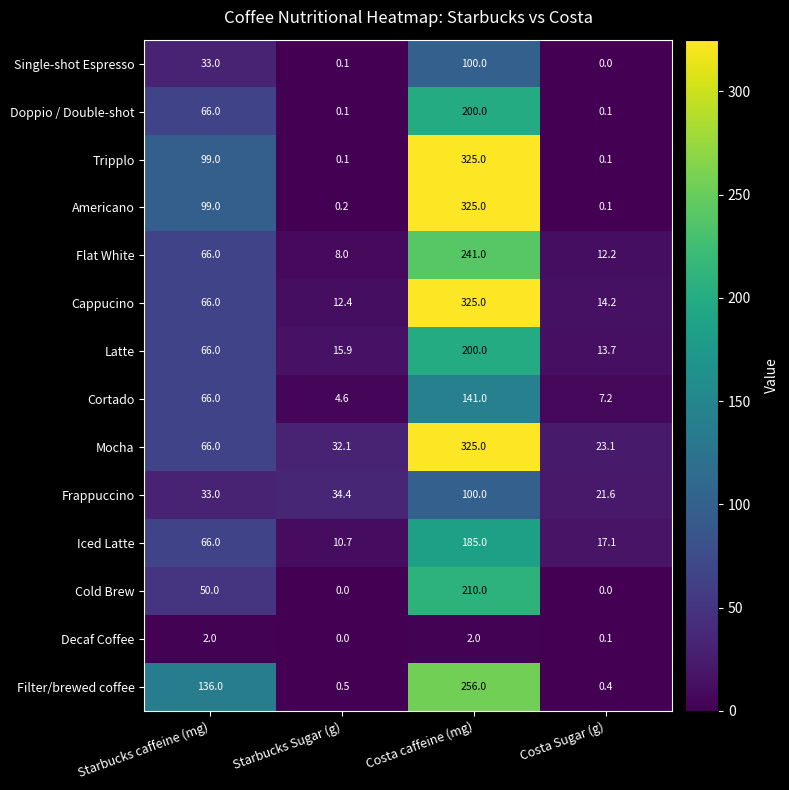

What is the maximum value for Tripplo?

325.0